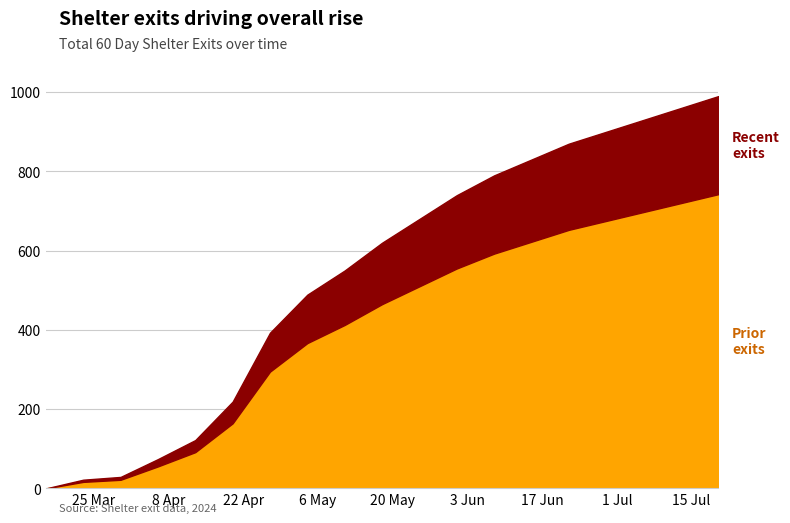

What is the label of the 8th point from the left?

2024-05-04